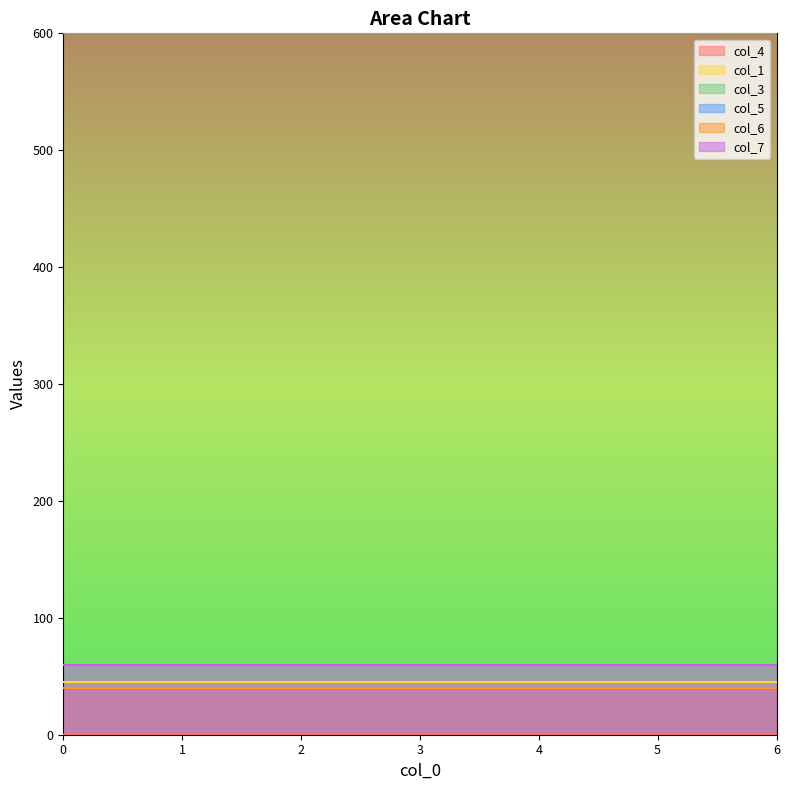

What is the sum of the col_5 values at 2 and 3?

80.0